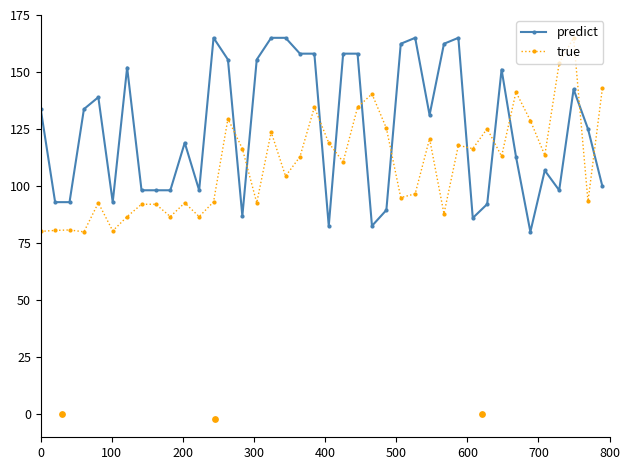

True or false: true has more than 1 points higher than both neighbors.

True